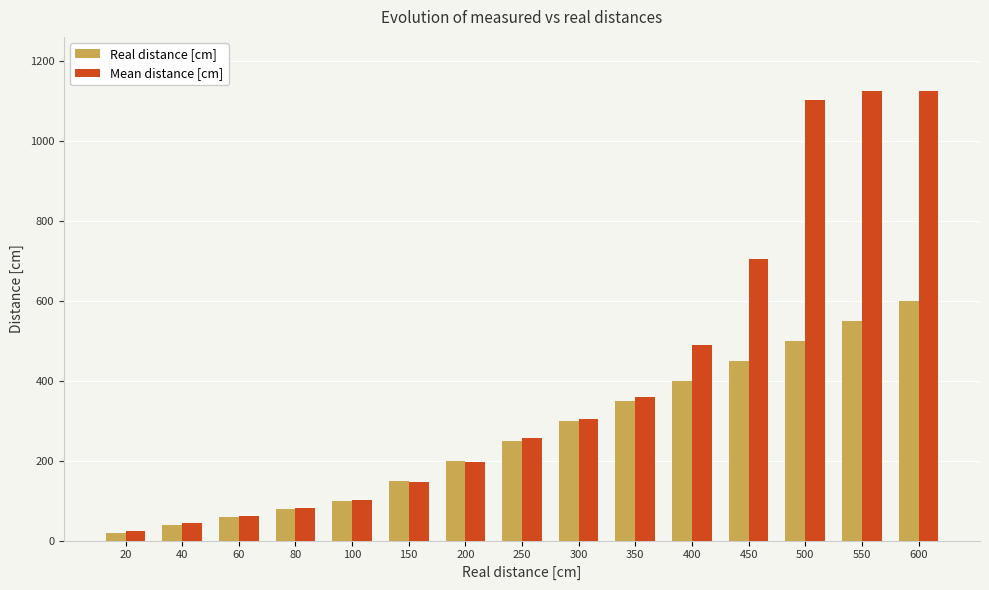

Rank the series by their maximum value, from highest to lowest.

Mean distance [cm], Real distance [cm]